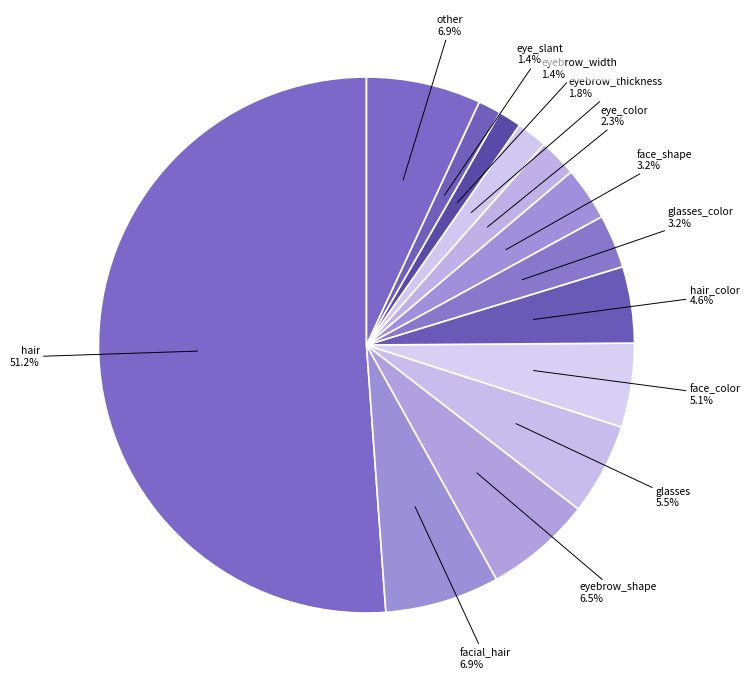

How many slices are in this pie chart?

13